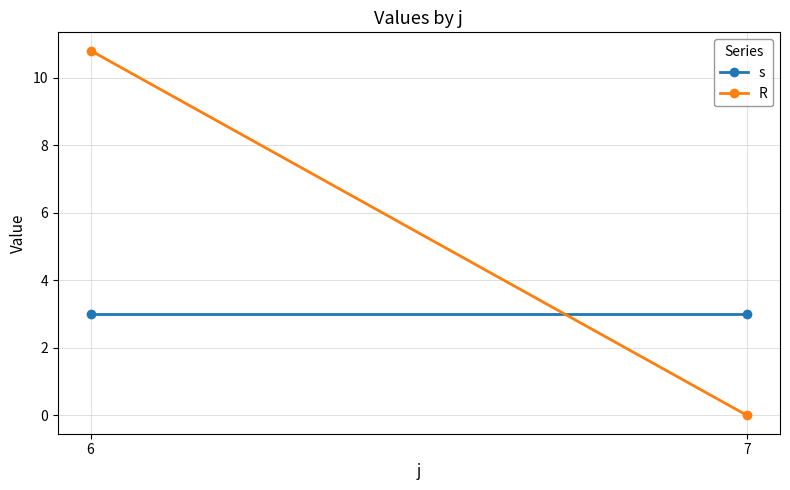

Is the value of R at 7 greater than the value of s at 6?

No